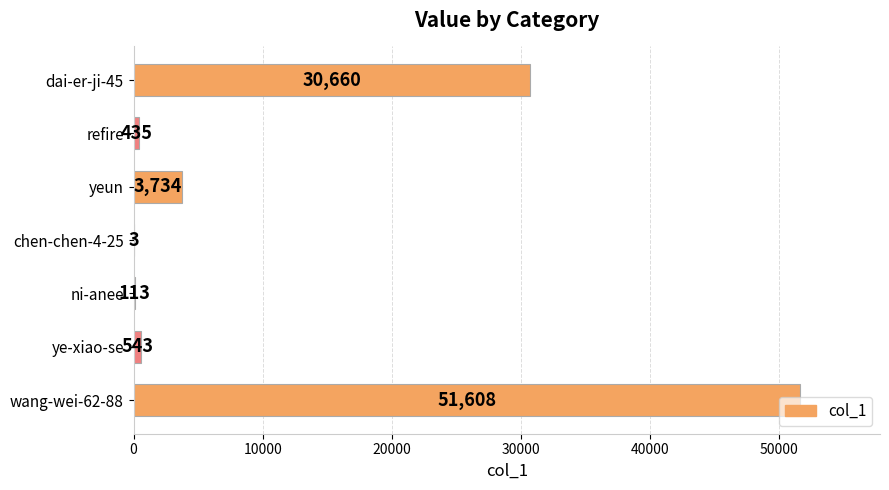

The value at ye-xiao-se is 543. True or false?

True